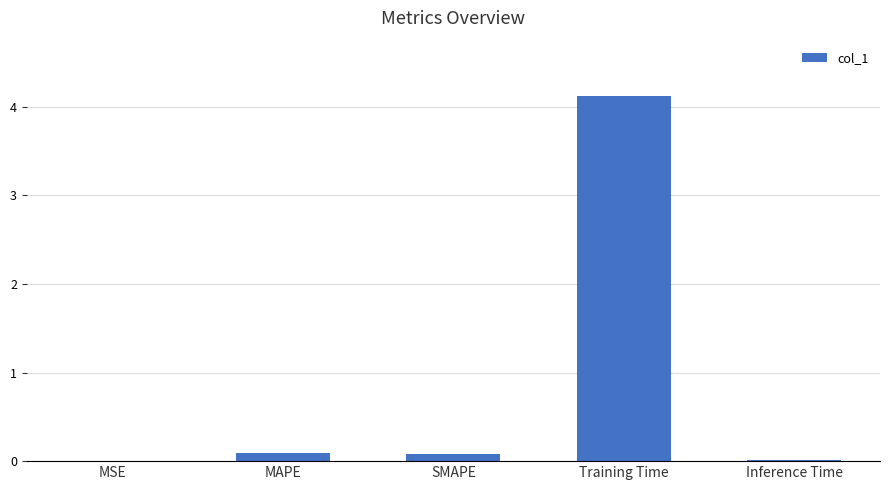

True or false: the data shows 0.1 at MAPE.

True